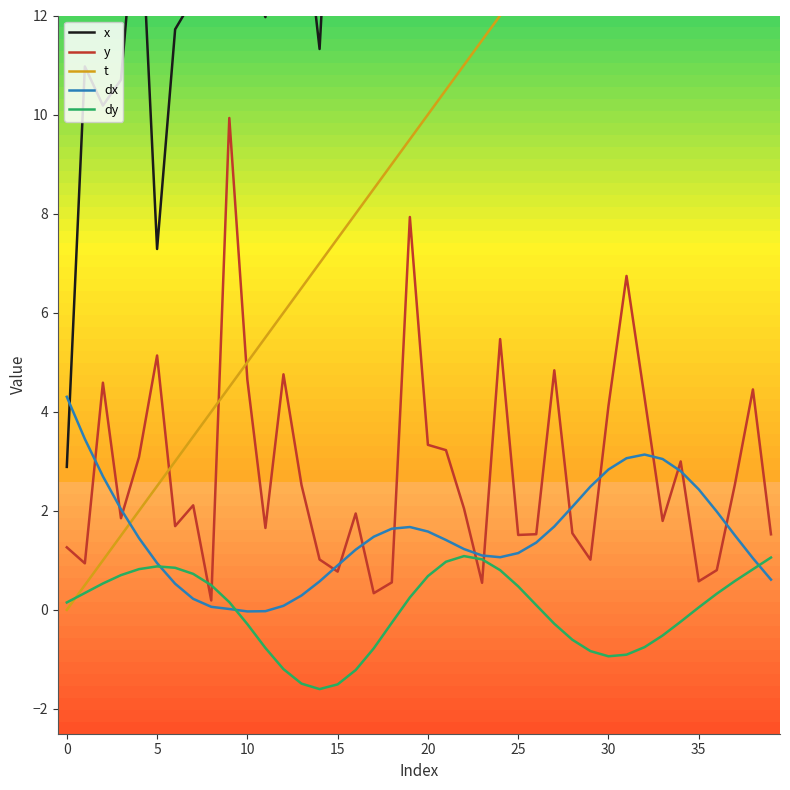

How many times do y and t cross each other?

3